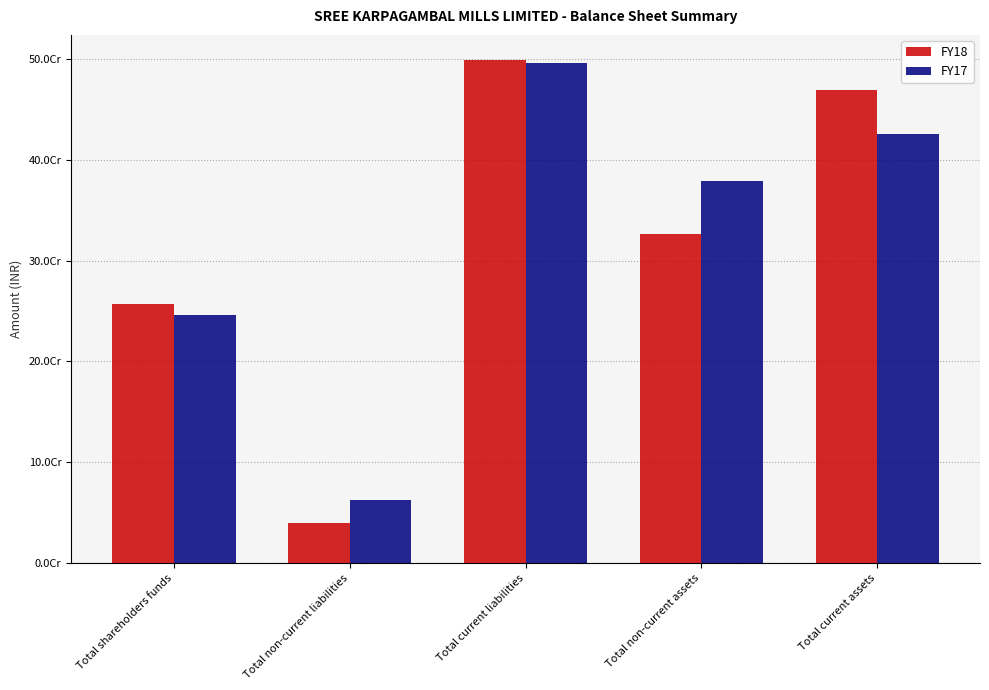

Which series changed the most between Total shareholders funds and Total non-current assets?

FY17